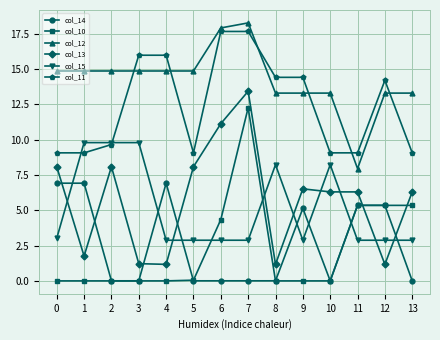

What is the value of the col_11 point at the 11th from the left?

9.1